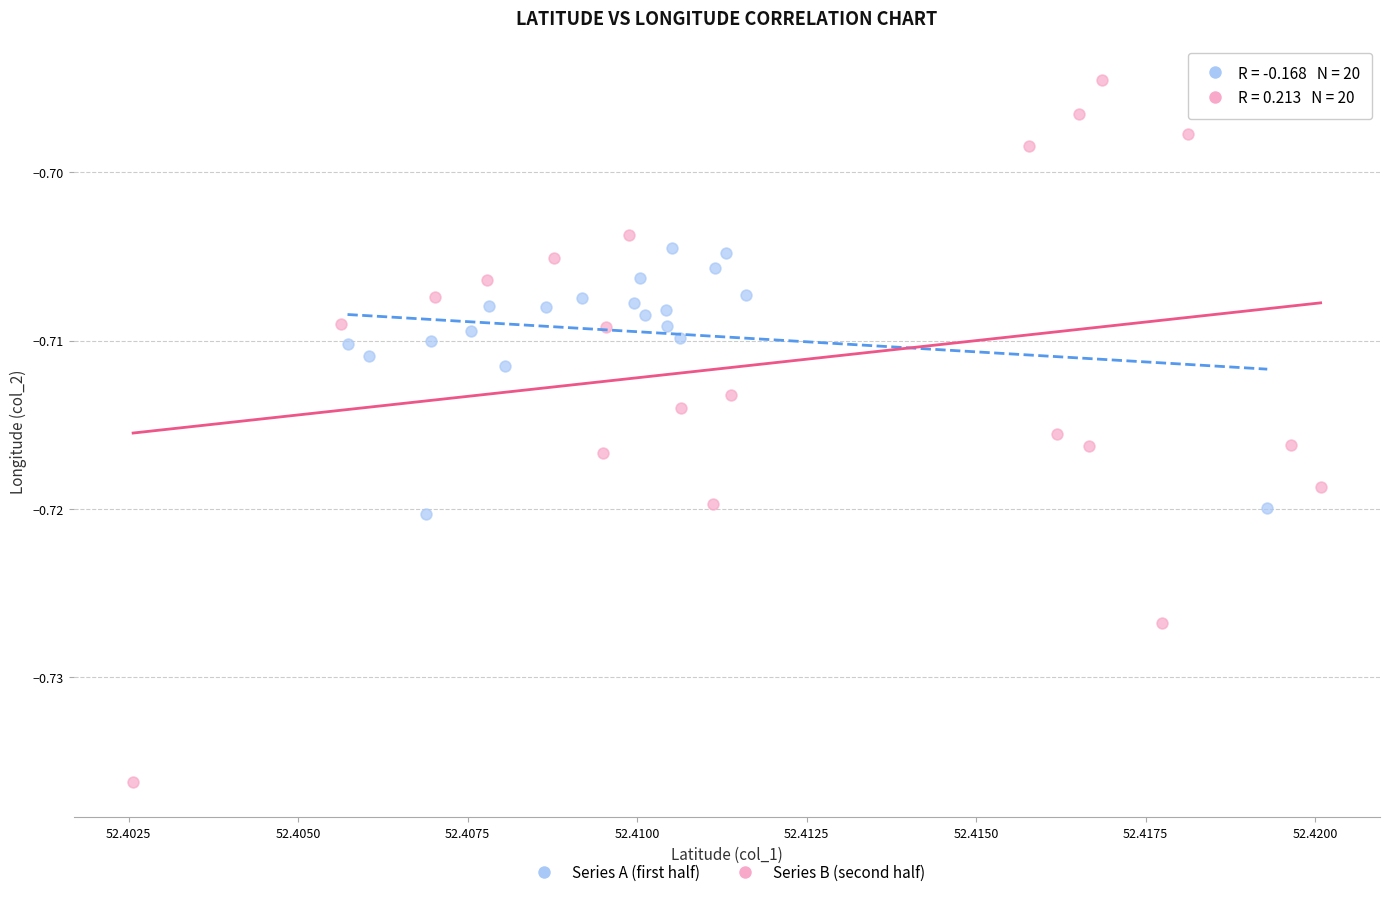

Which series contains the lowest Y value?

Series B (second half)